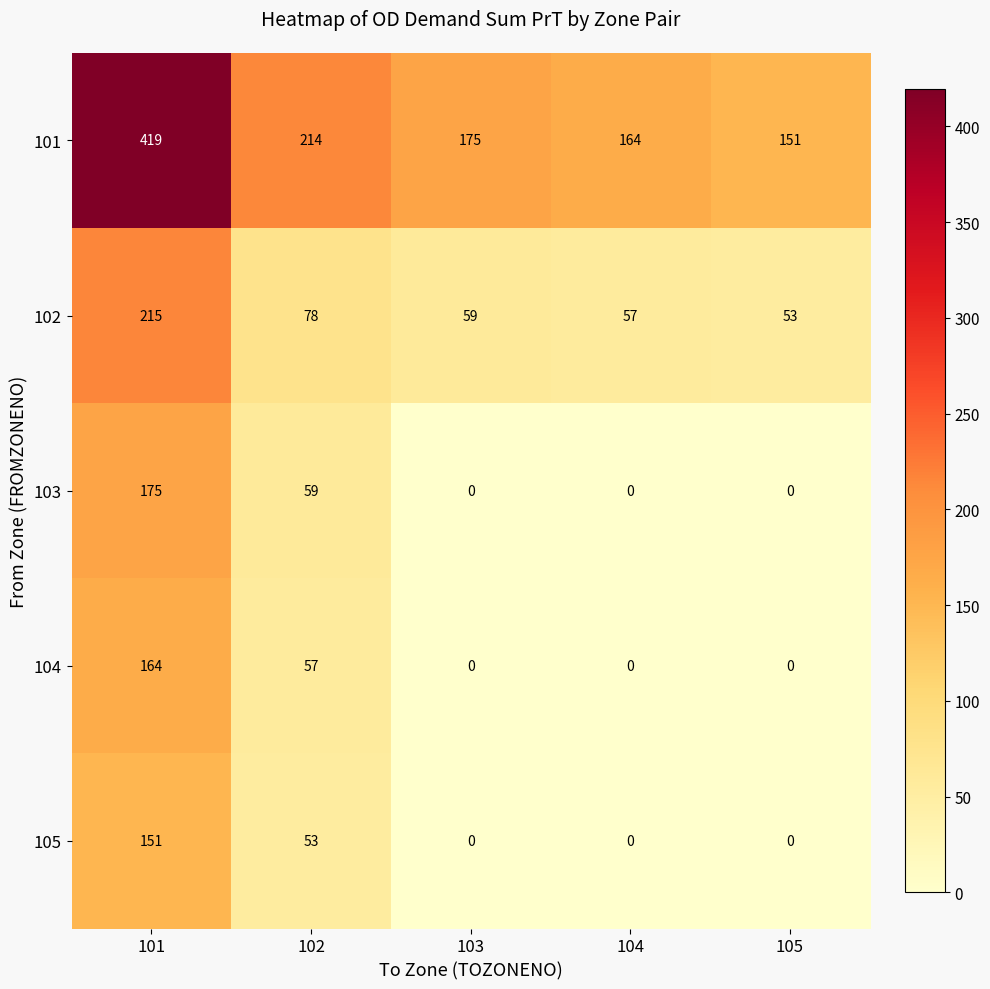

Count the number of data series in this chart.

5